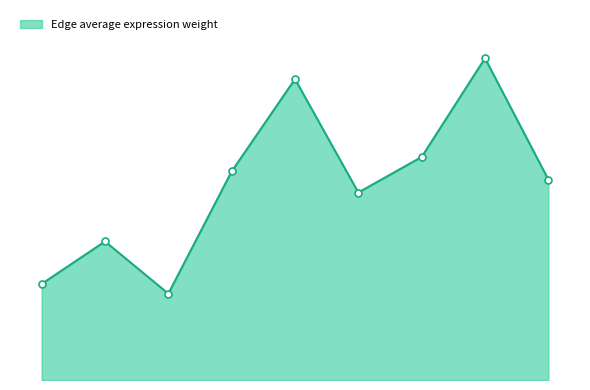

Is this an area chart (filled region under the line)?

Yes